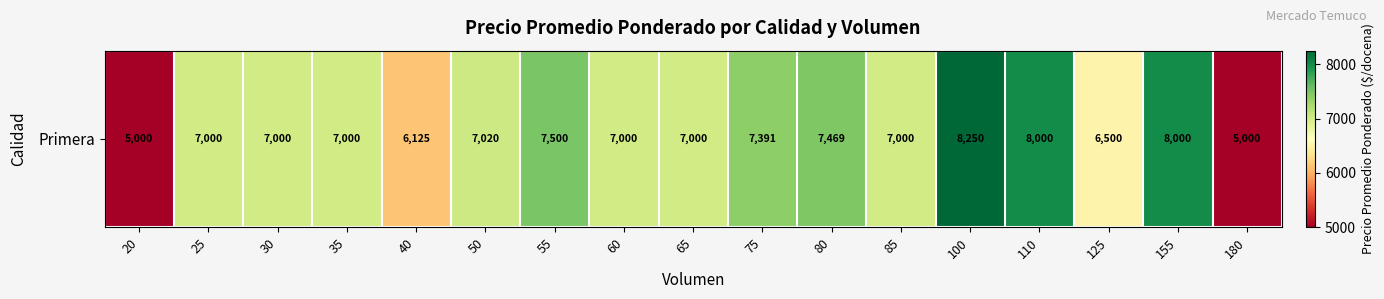

Reading left to right, extract all data points from this chart.

20=5000.0	25=7000.0	30=7000.0	35=7000.0	40=6125.0	50=7020.0	55=7500.0	60=7000.0	65=7000.0	75=7391.8	80=7469.0	85=7000.0	100=8250.0	110=8000.0	125=6500.0	155=8000.0	180=5000.0